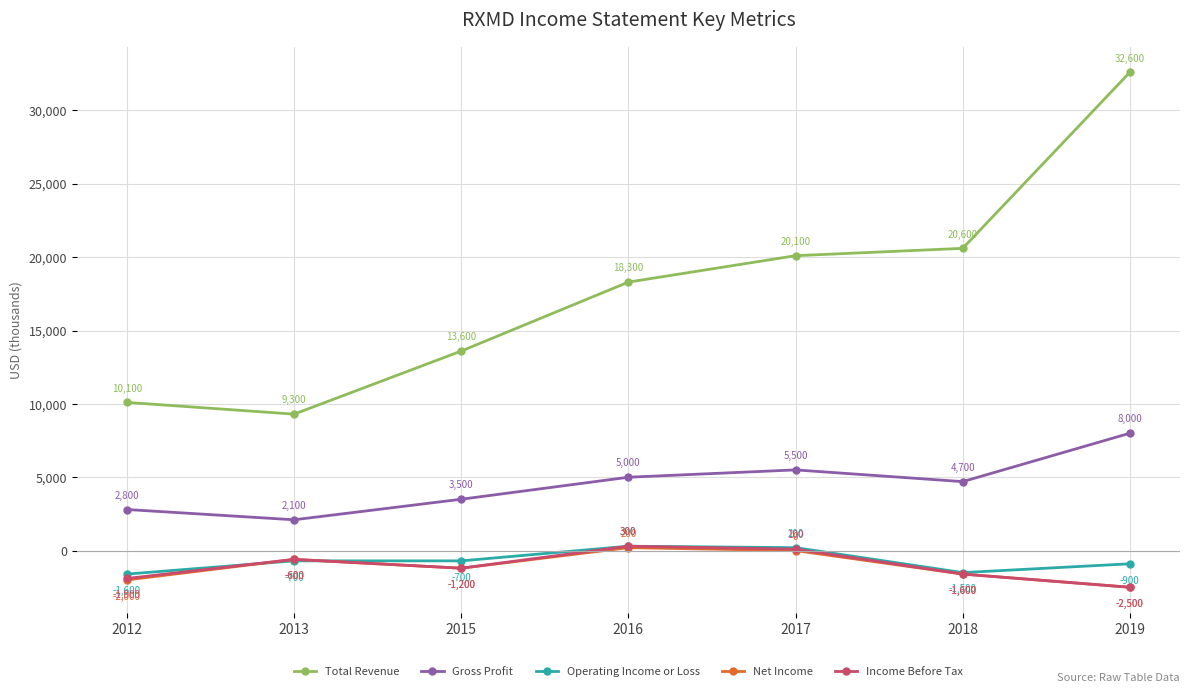

True or false: Operating Income or Loss and Income Before Tax cross at least once.

True